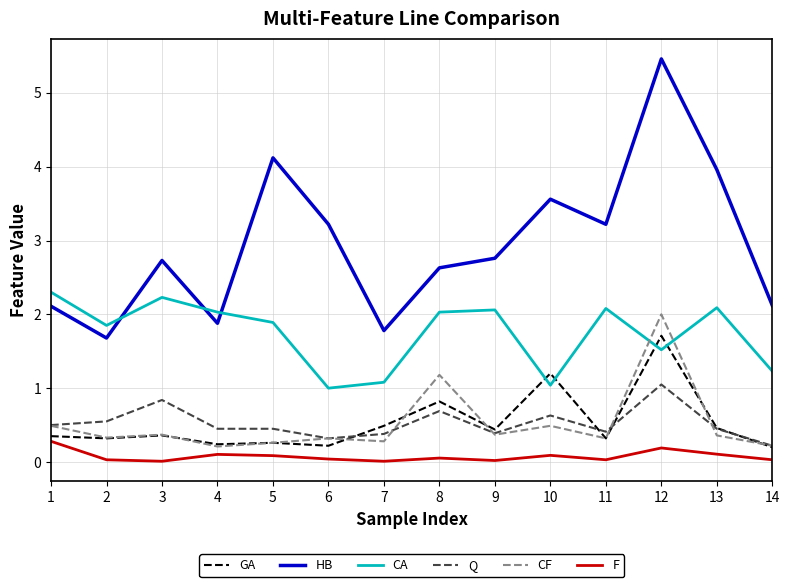

How many series are shown in this chart?

6